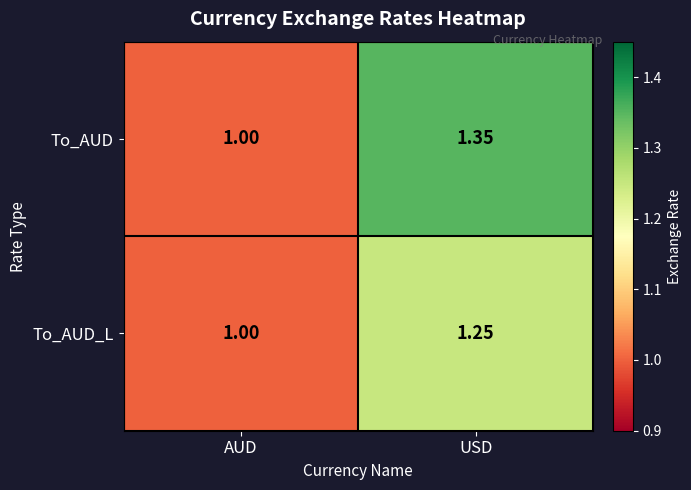

Rank the series by their maximum value, from highest to lowest.

To_AUD, To_AUD_L